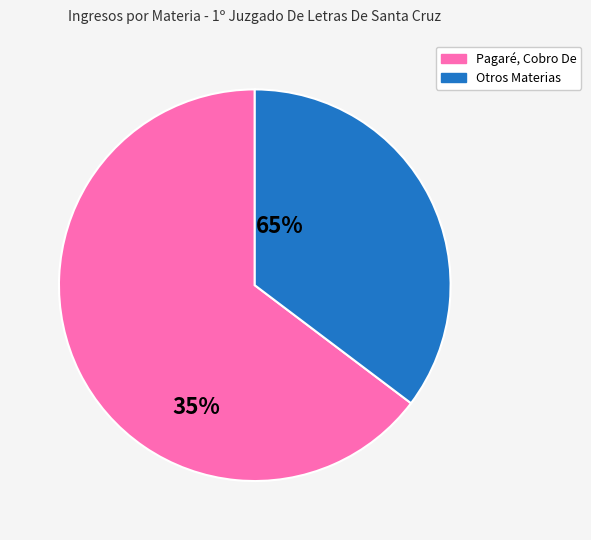

Is there any slice that represents more than half of the pie?

Yes